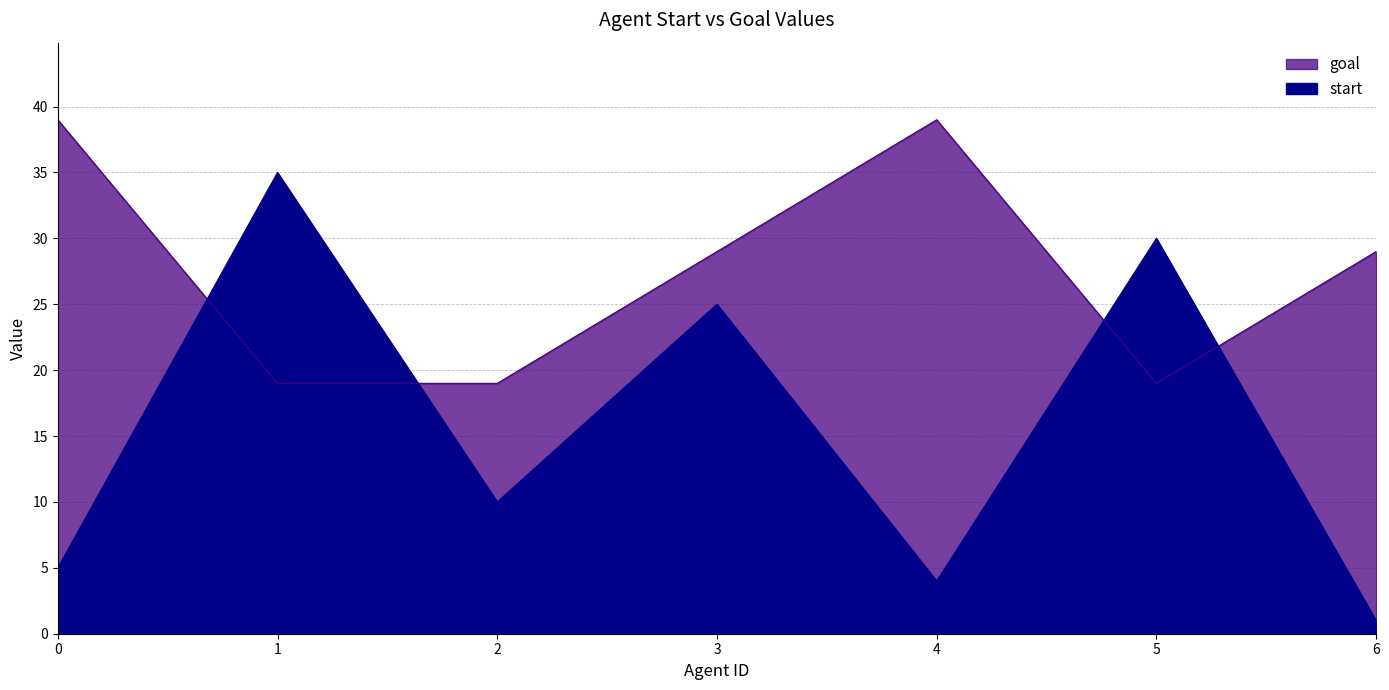

In goal, how many points are lower than both neighbors (excluding endpoints)?

1